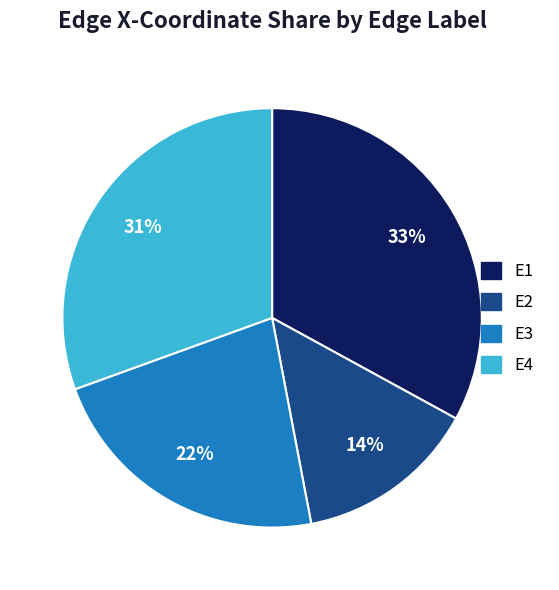

Between E4 and E2, which is larger?

E4